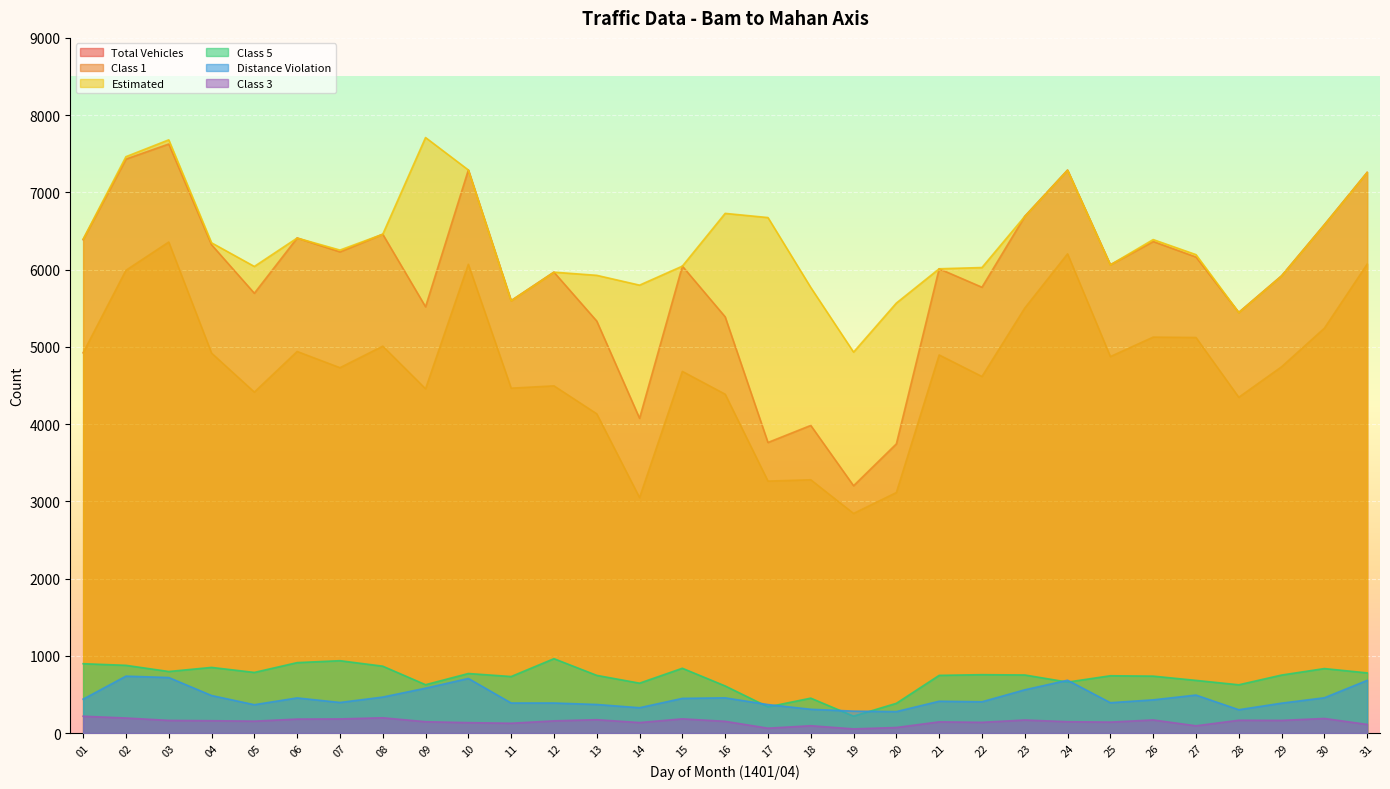

Is it true that total_vehicles equals 7431 at 02?

True